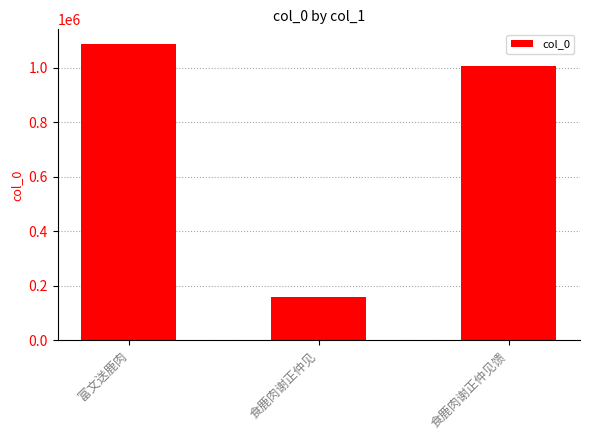

How many data points are less than 1005589?

1